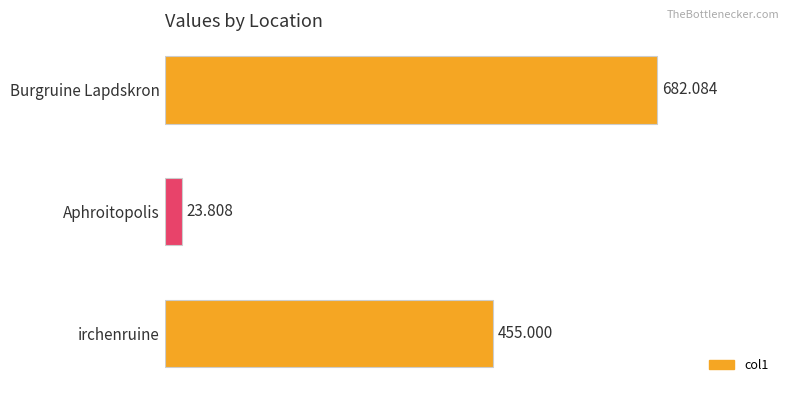

What is the difference between the maximum and second lowest values?

227.1